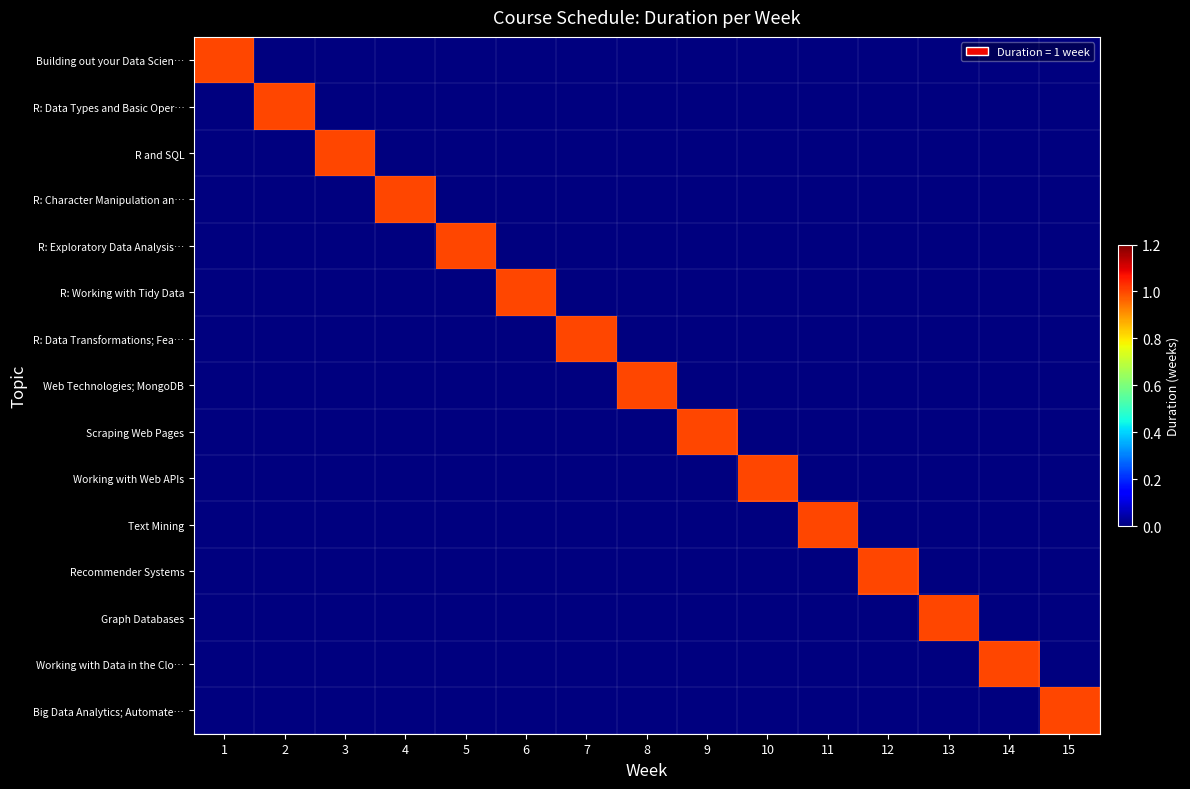

At how many categories does at least one series exceed 0?

15